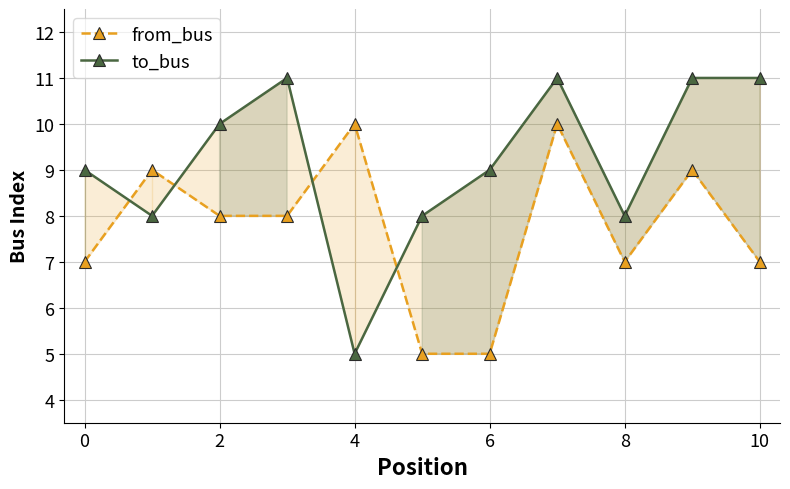

How many lines are shown in the chart?

2